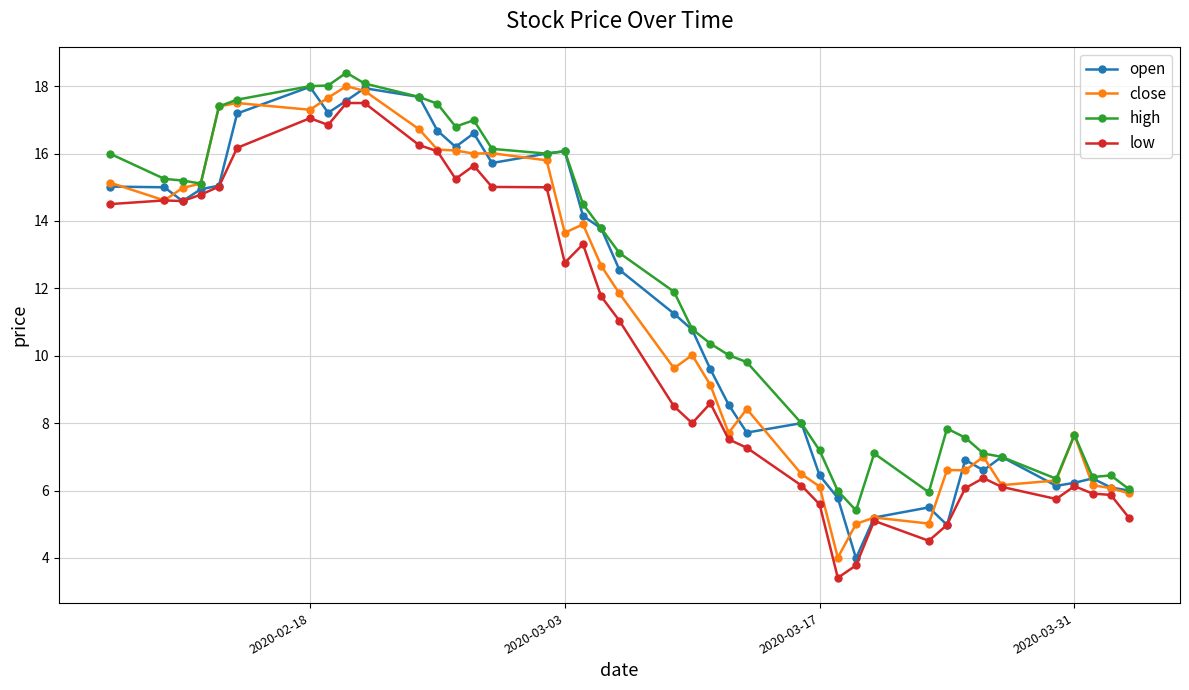

What is the highest value of the open series?

18.0